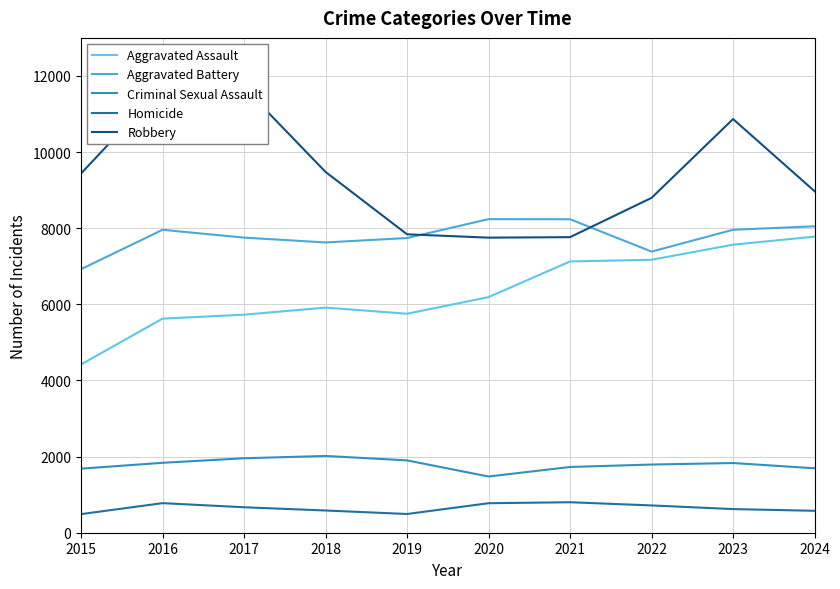

True or false: Aggravated Assault has a value of 7779 at 2024.

True